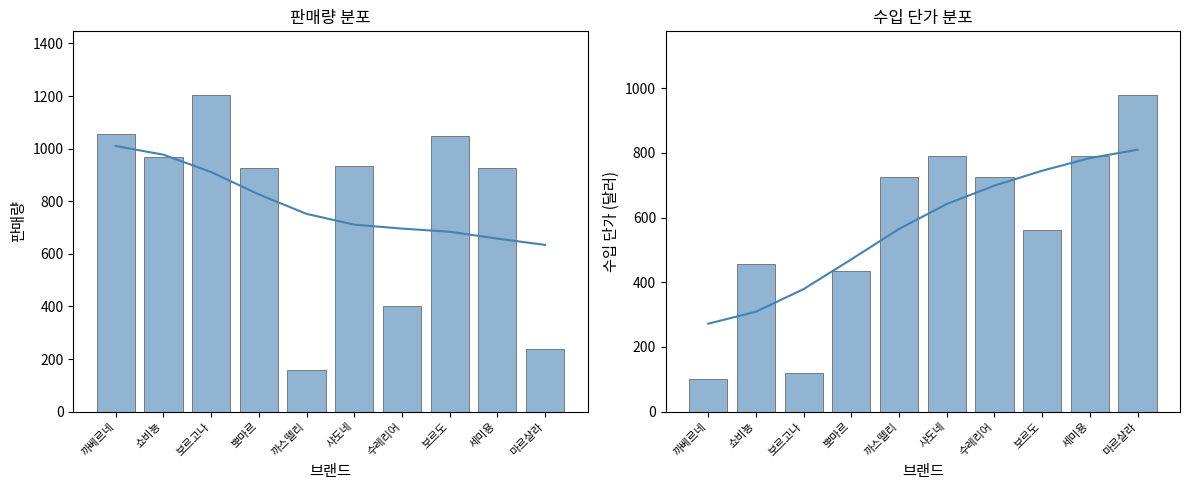

The value of 수입 단가 at 샤도네 is 1230. True or false?

False